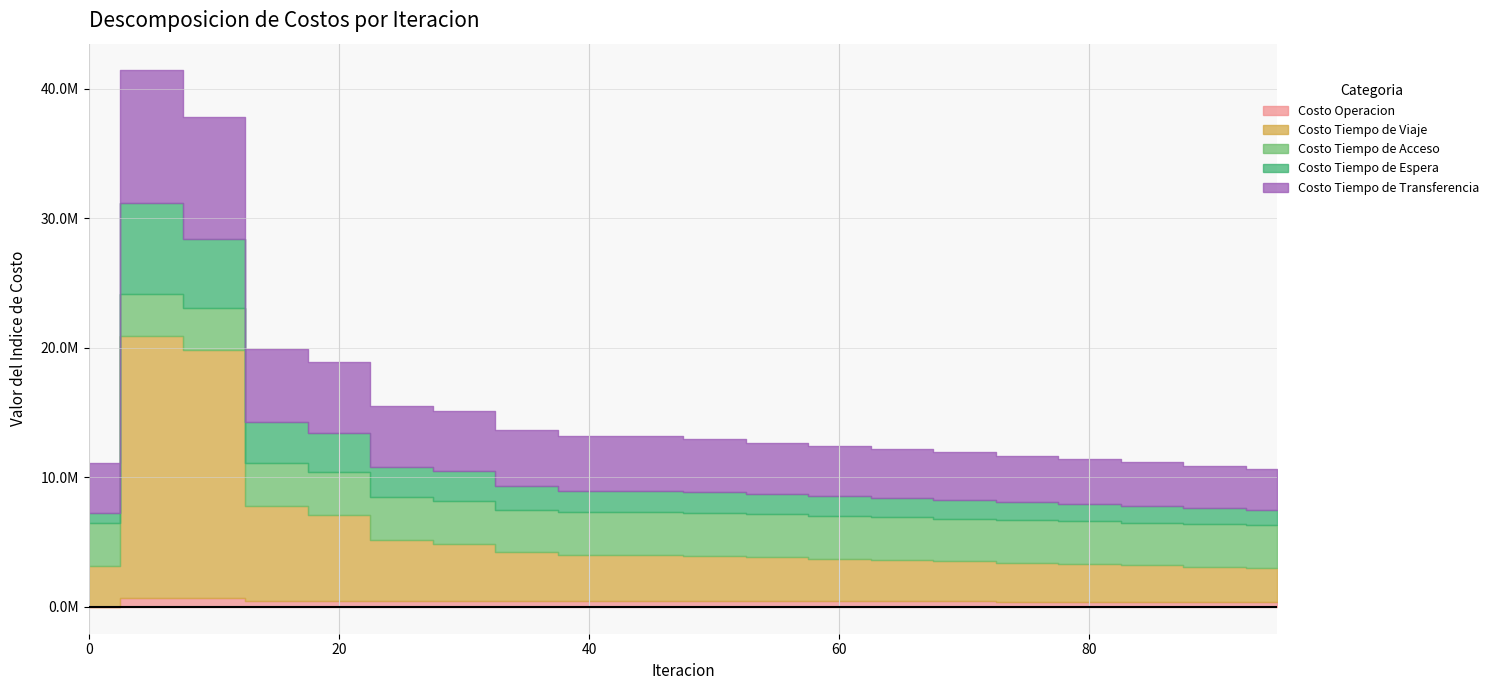

How many intersections are there between Costo Tiempo de Acceso and Costo Tiempo de Transferencia?

1